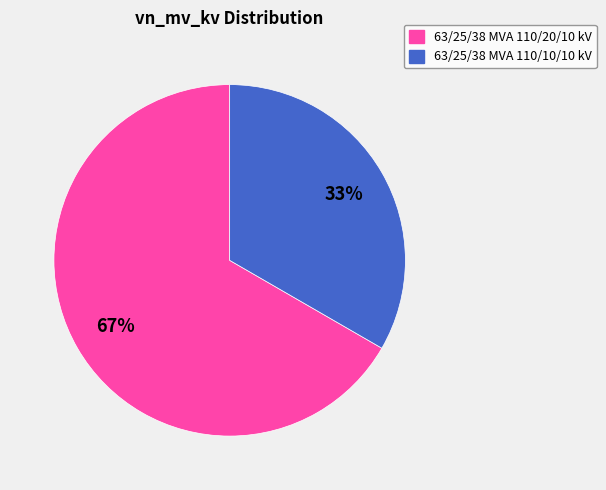

To the nearest percent, what is the combined percentage of 63/25/38 MVA 110/20/10 kV and 63/25/38 MVA 110/10/10 kV?

100%